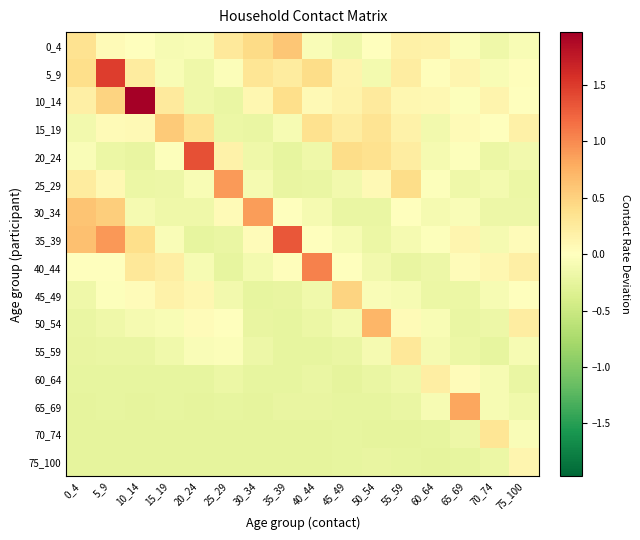

At 35_39, list the series in order from largest to smallest.

35_39, 0_4, 10_14, 5_9, 40_44, 30_34, 15_19, 45_49, 25_29, 65_69, 55_59, 20_24, 60_64, 50_54, 70_74, 75_100